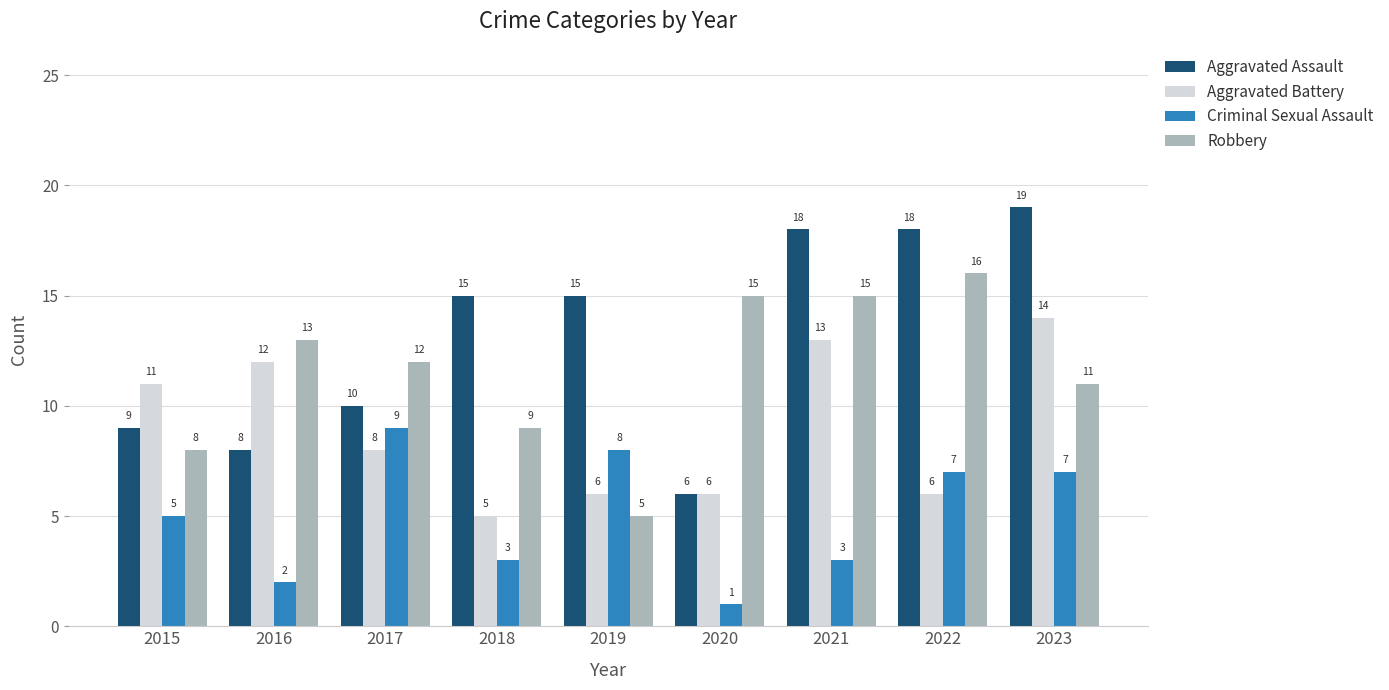

At which label is Aggravated Battery closest to 9?

2017